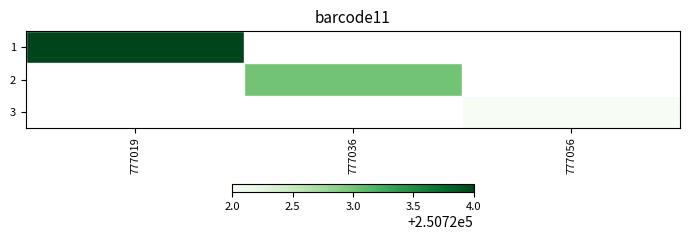

How many categories are shown in the chart?

3